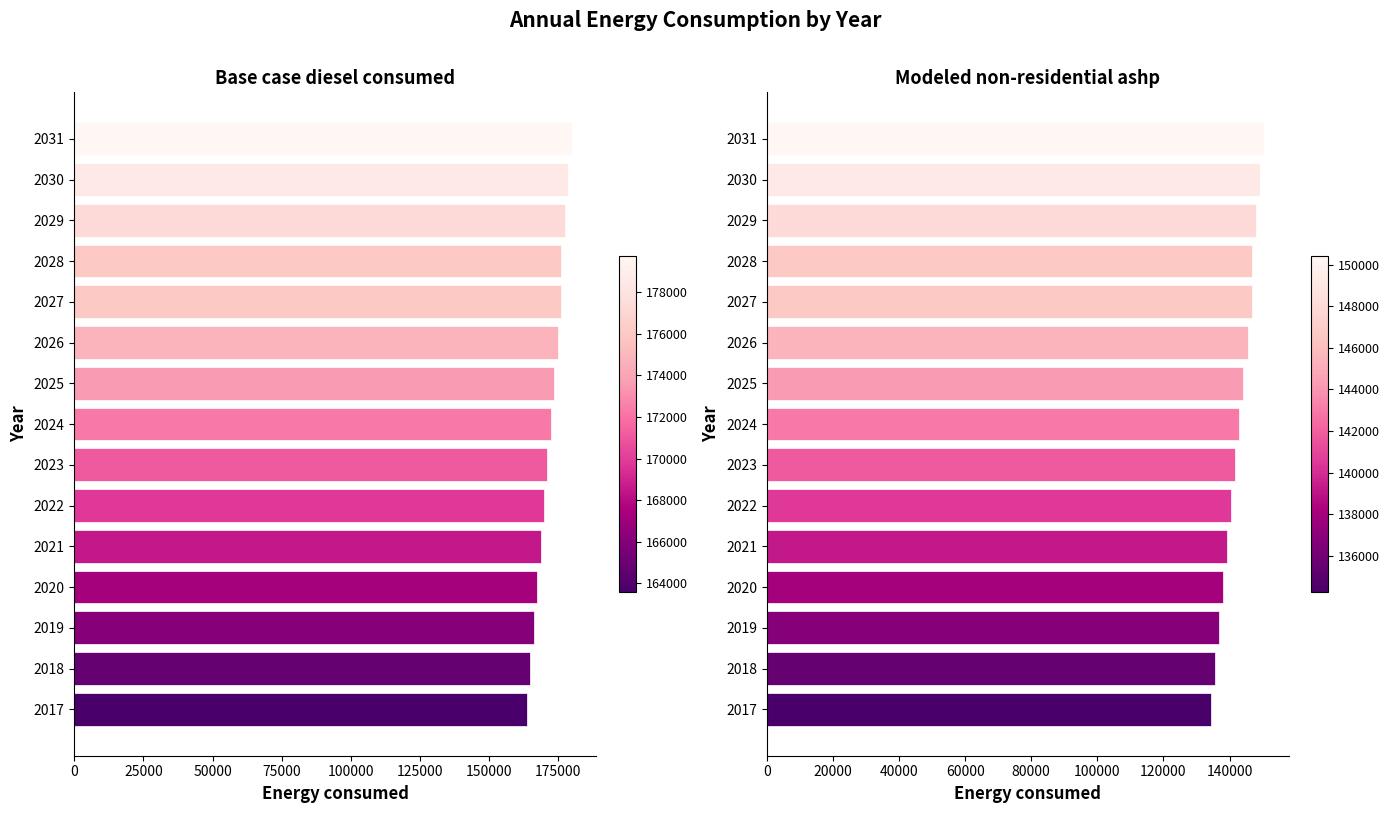

What are all the series names shown in the legend?

Base case diesel consumed, Modeled non-residential ashp